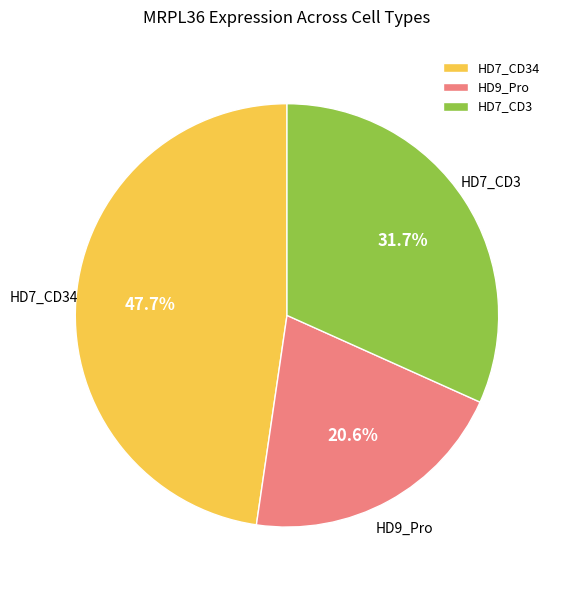

What percentage is the HD7_CD3 slice, to the nearest percent?

32%